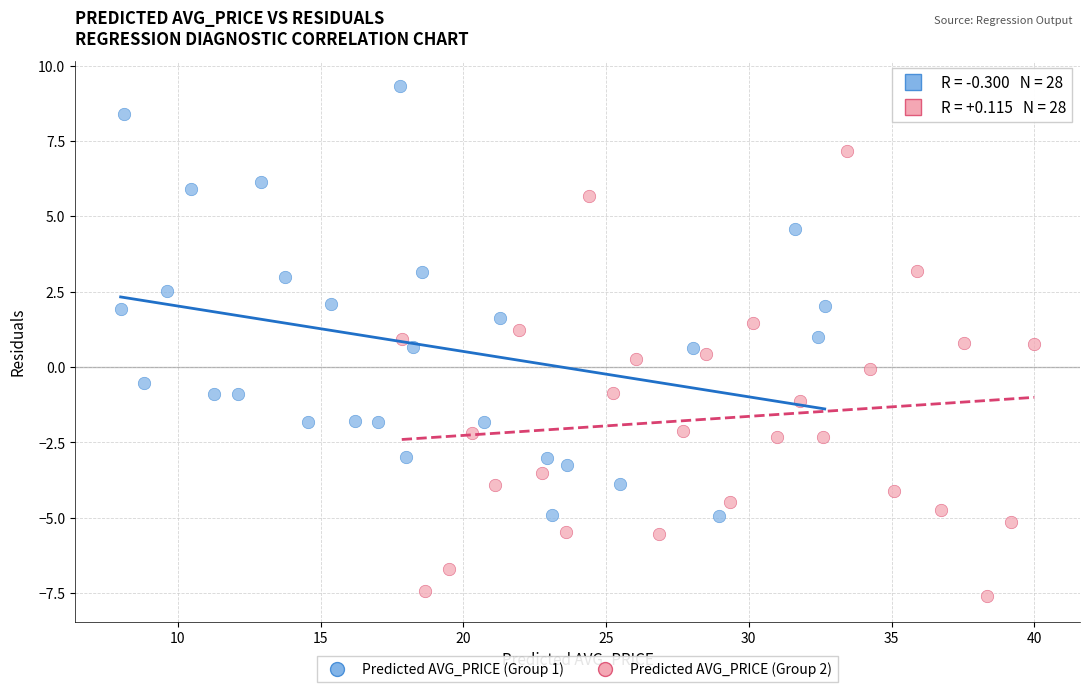

Which series contains the lowest Y value?

Predicted AVG_PRICE (Group 2)